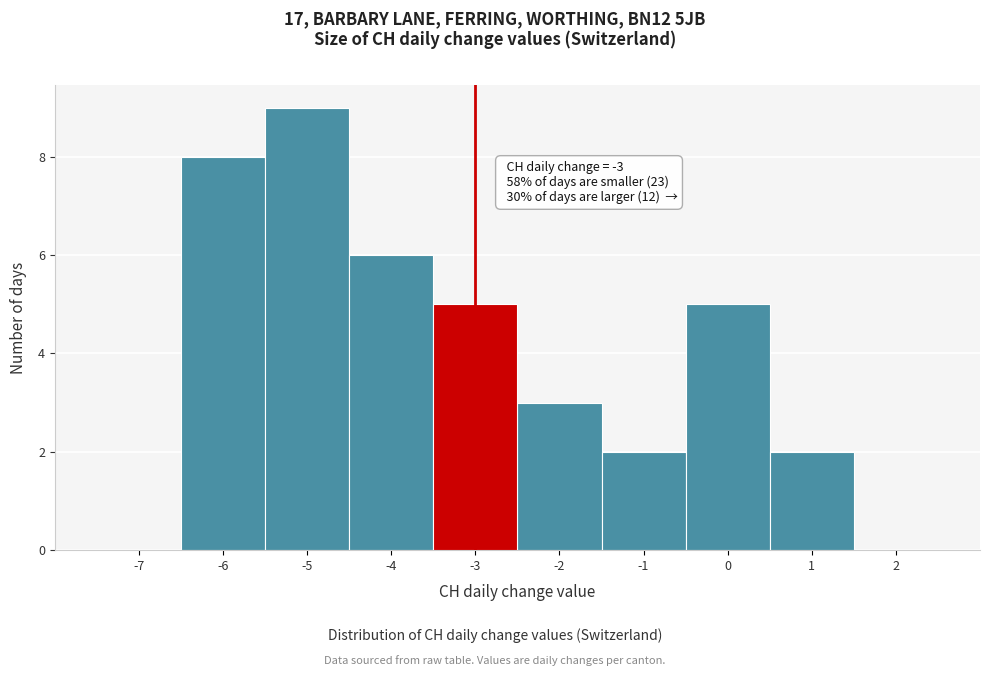

Which range on the x-axis has the tallest bar?

-5.5 to -4.5